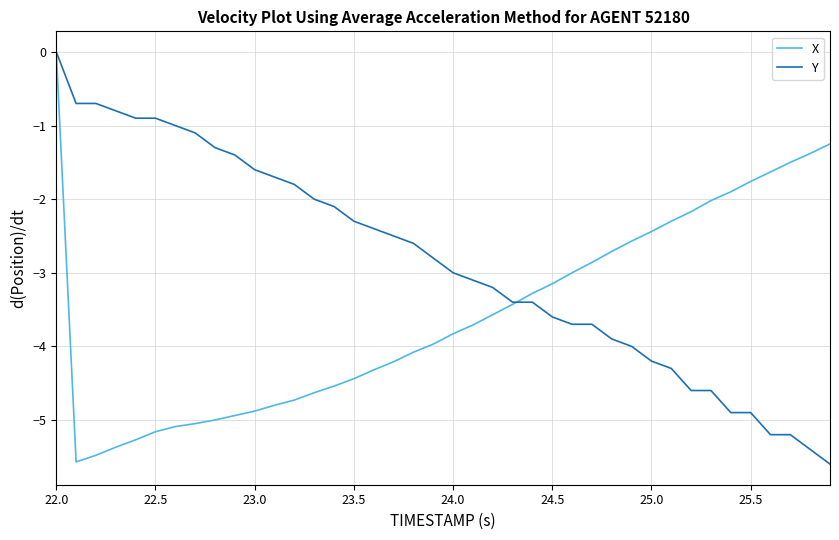

What is the lowest value of the Y series?

-5.6